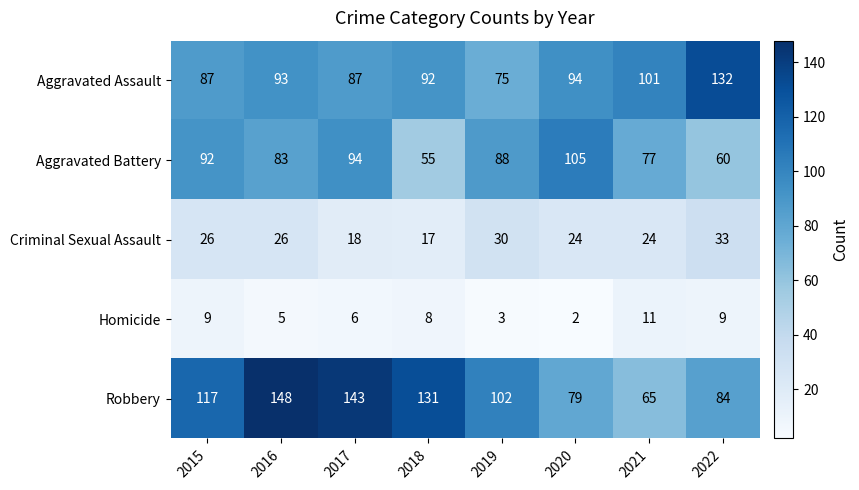

Which category has the highest value across all series?

2016